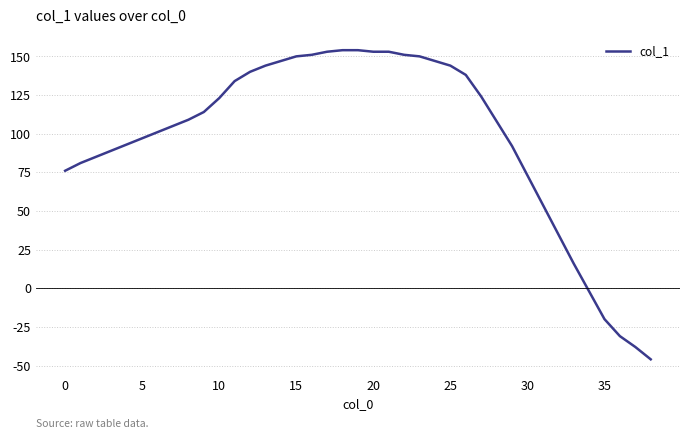

How many distinct data groups are displayed?

1